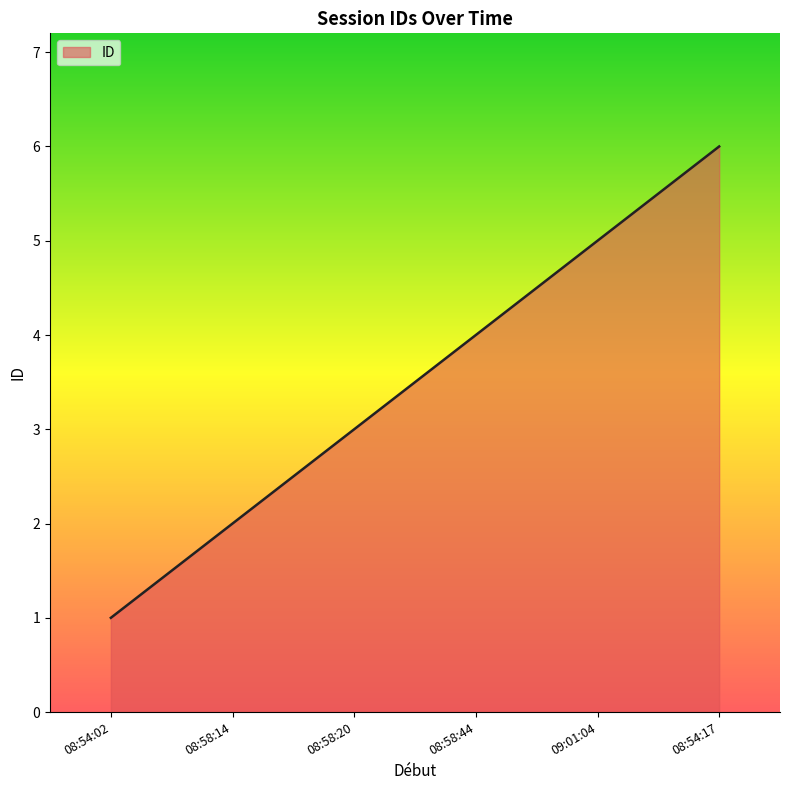

Which has a higher value, 08:58:14 or 08:54:02?

08:58:14